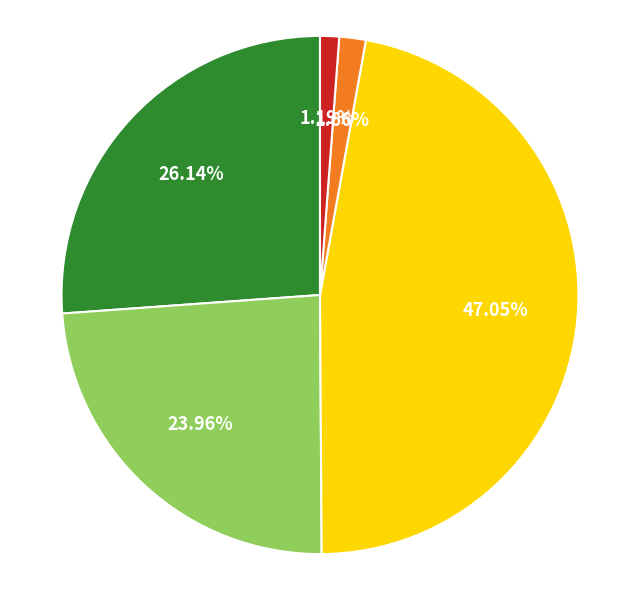

Is there any slice that represents more than half of the pie?

No